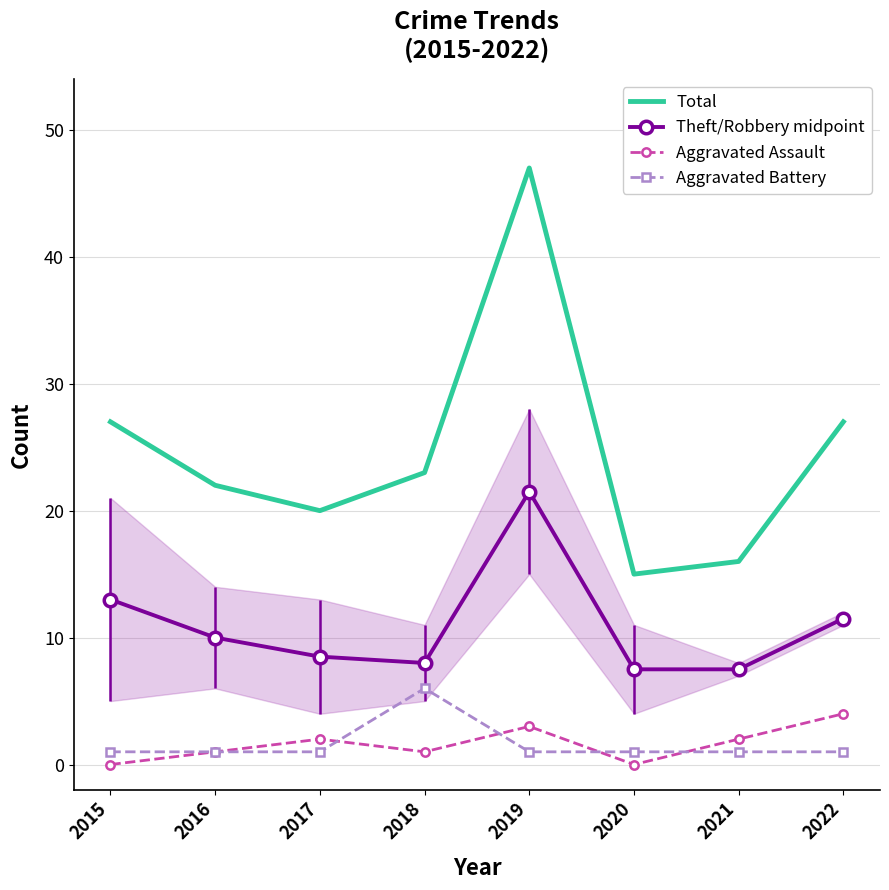

True or false: Aggravated Assault has more than 2 interior local peaks.

False